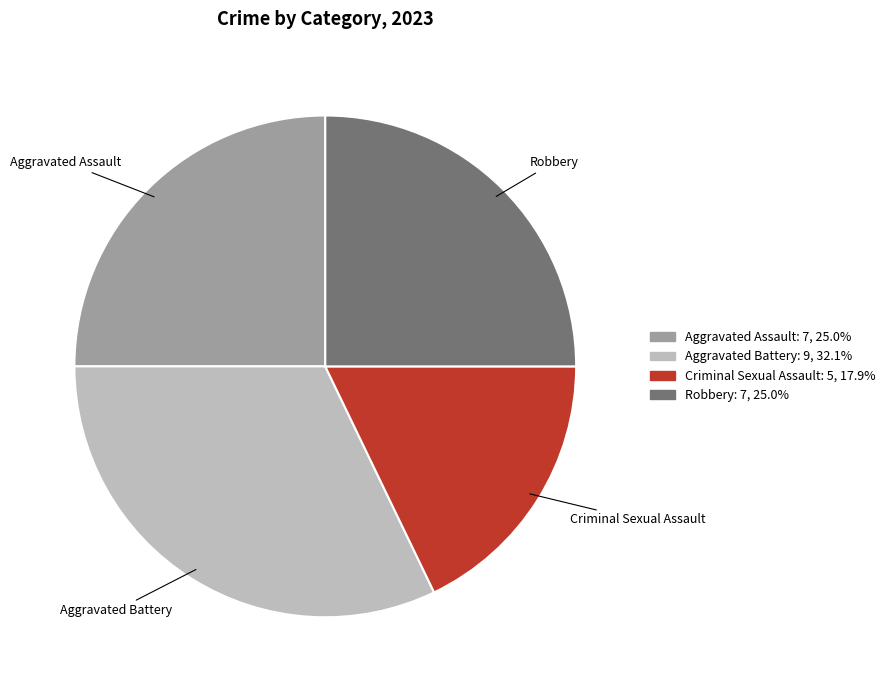

Is there a majority slice in this chart?

No